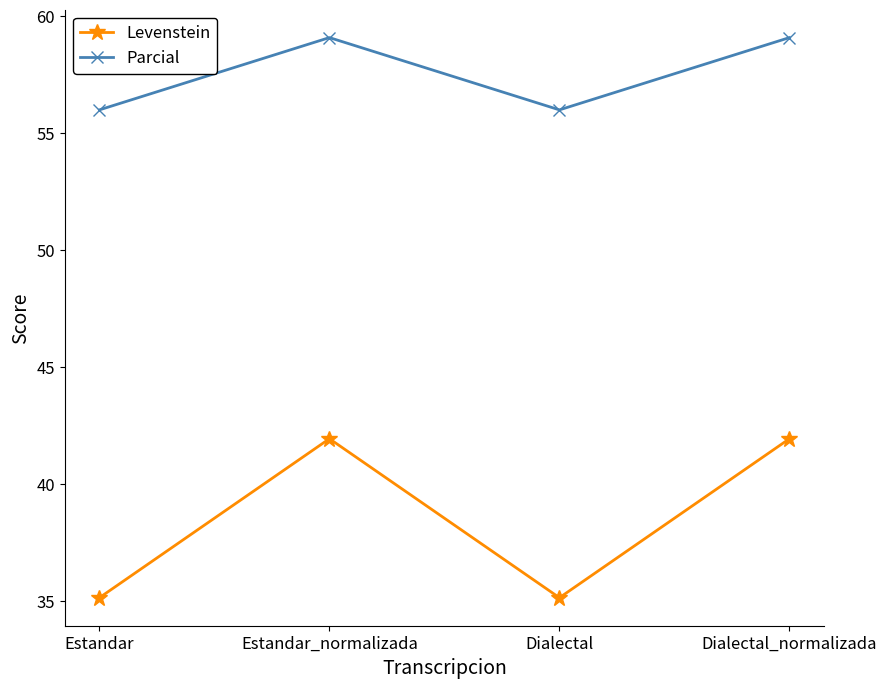

Which series has the largest total across all categories?

Parcial